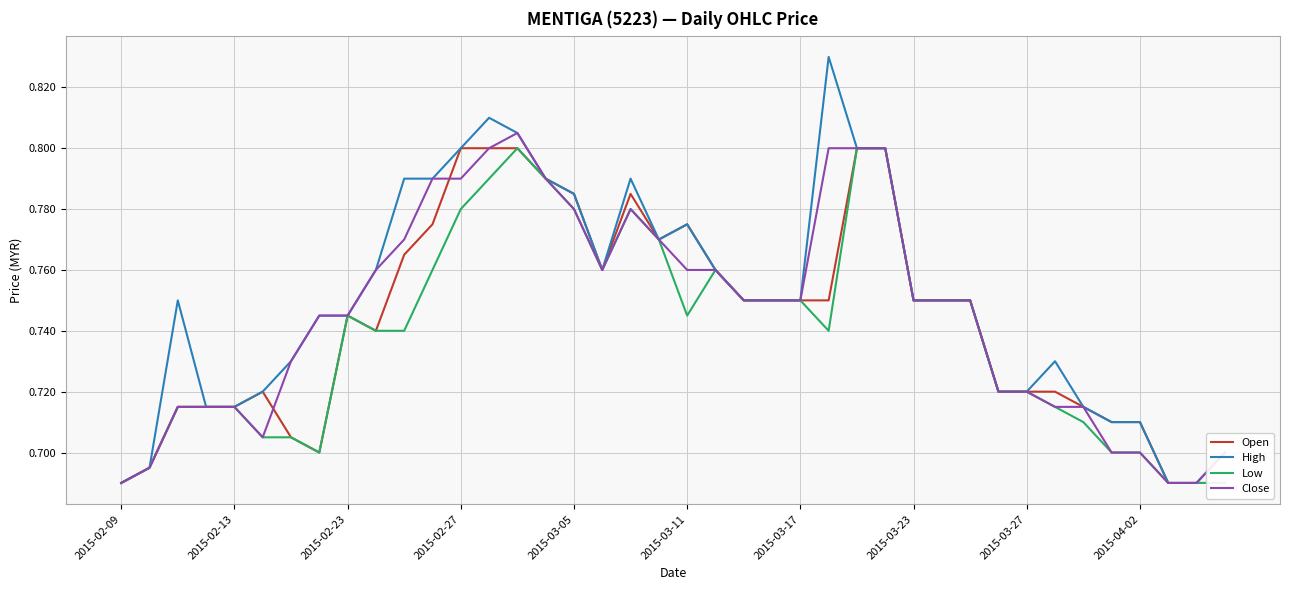

At which label is Open closest to 0?

2015-02-09